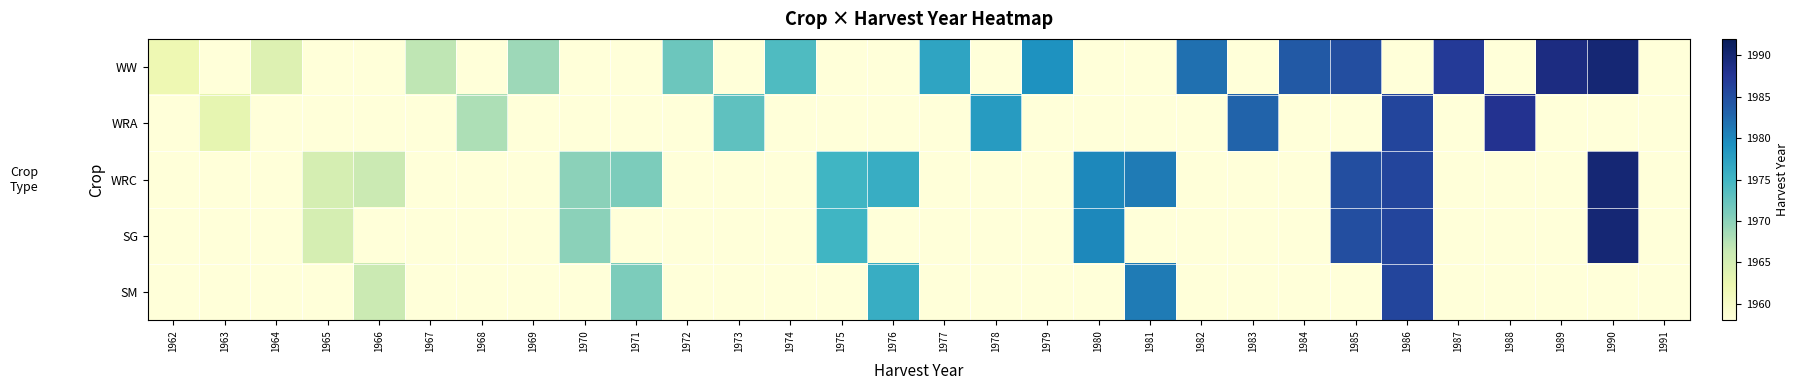

Which category has the lowest value across all series?

1963